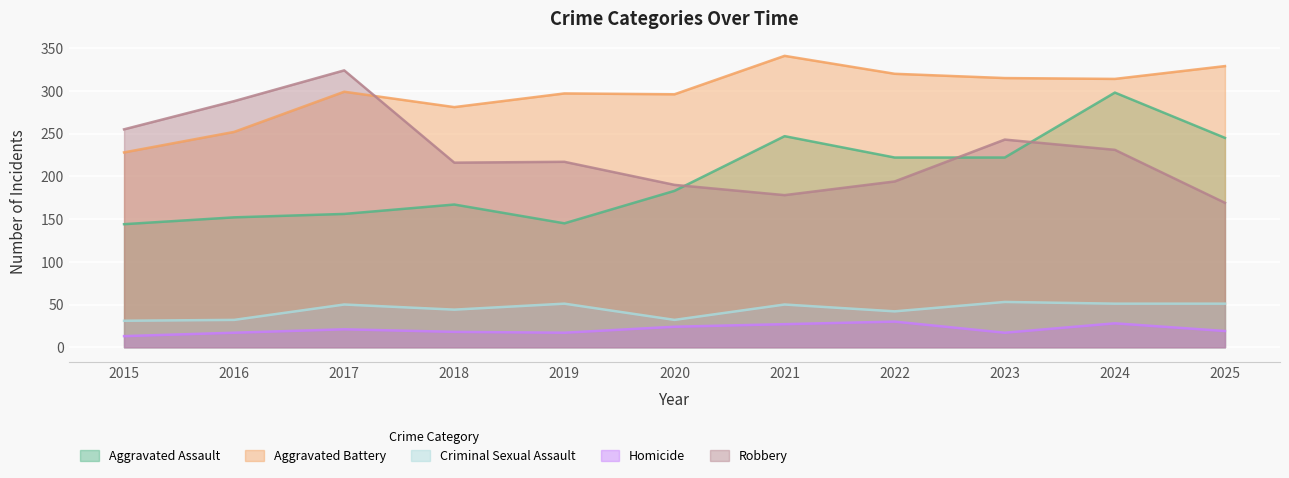

True or false: Aggravated Battery and Homicide intersect in this chart.

False